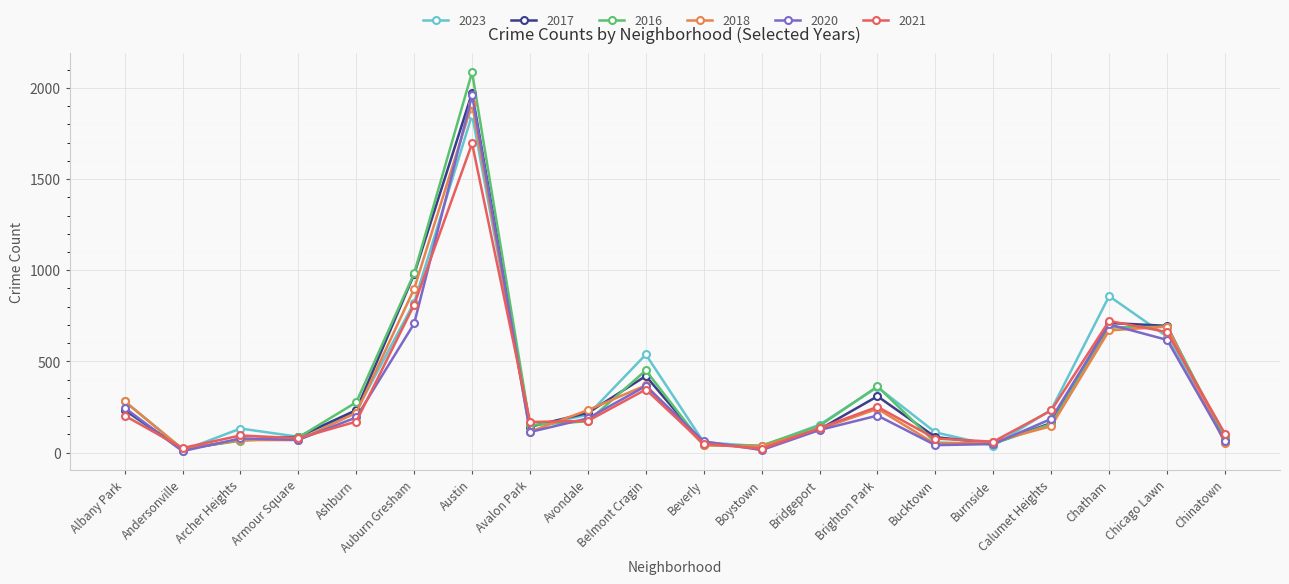

What is the label of the 9th point from the right?

Boystown